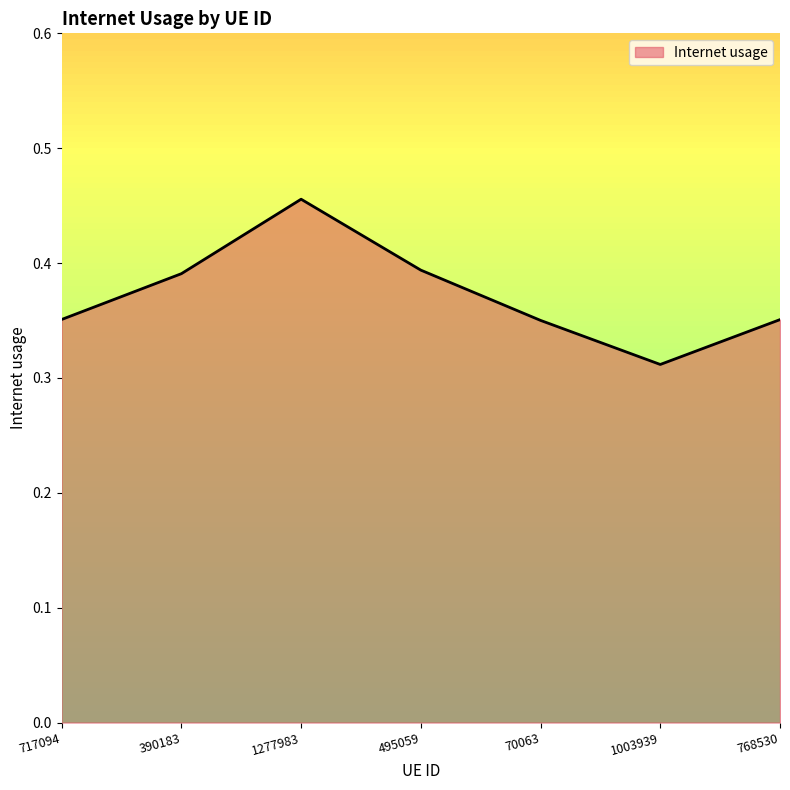

What position from the left is 390183?

2